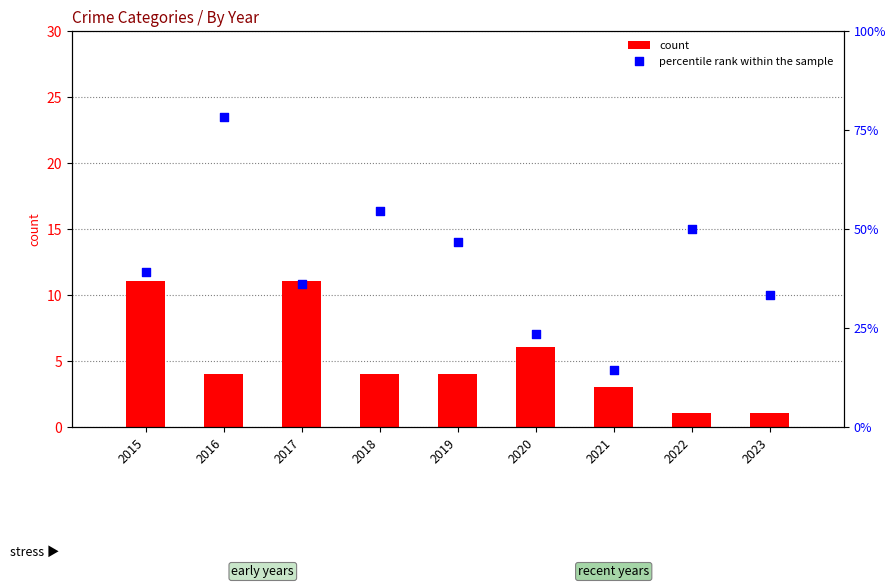

At how many categories does at least one series exceed 75?

1